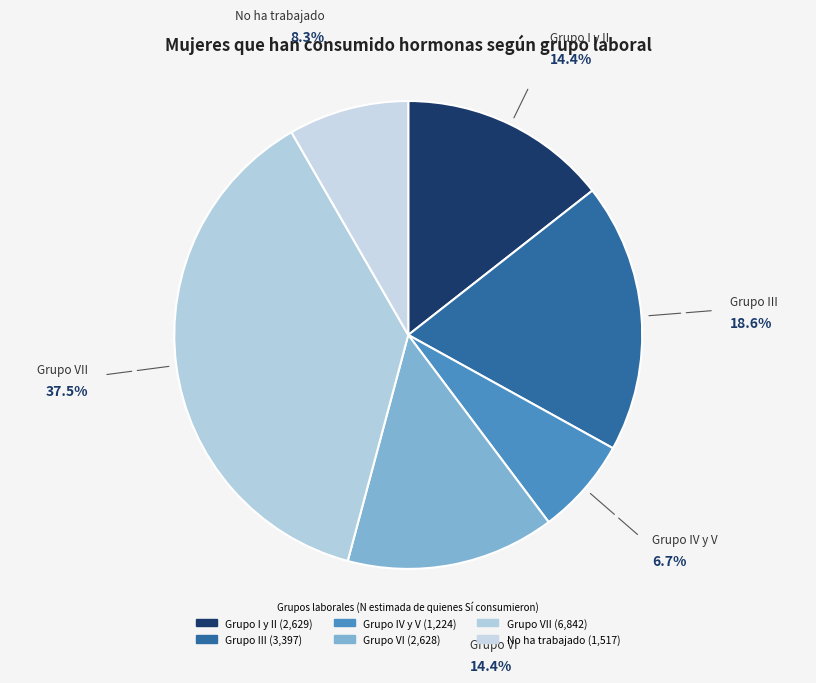

How many segments does this pie chart have?

6